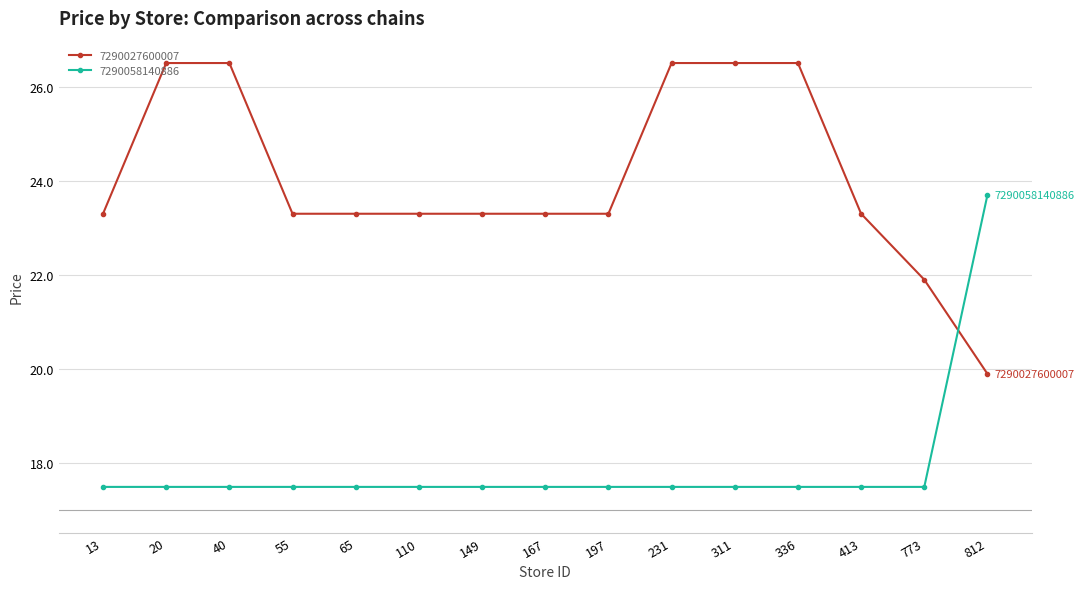

Between 65 and 231, which series saw the biggest shift?

7290027600007